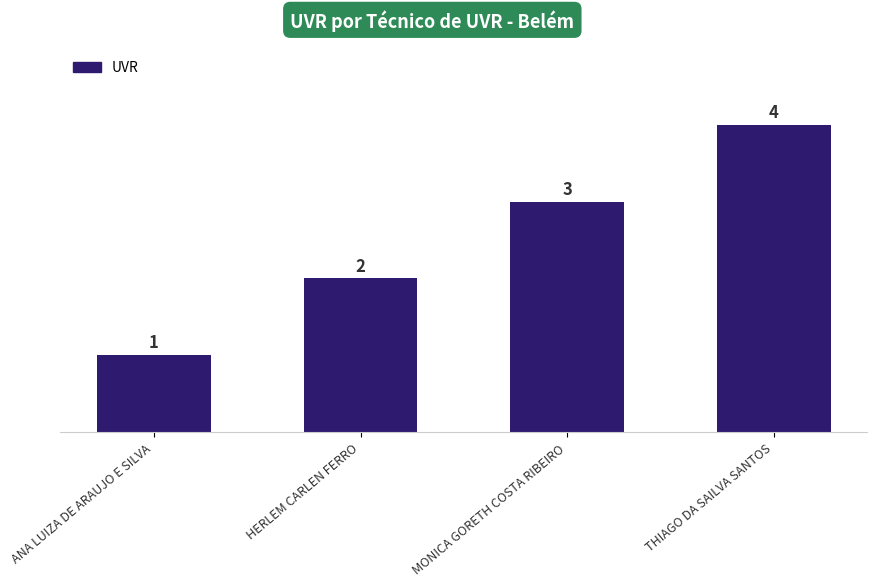

The chart shows a value of 1 at ANA LUIZA DE ARAUJO E SILVA. True or false?

True